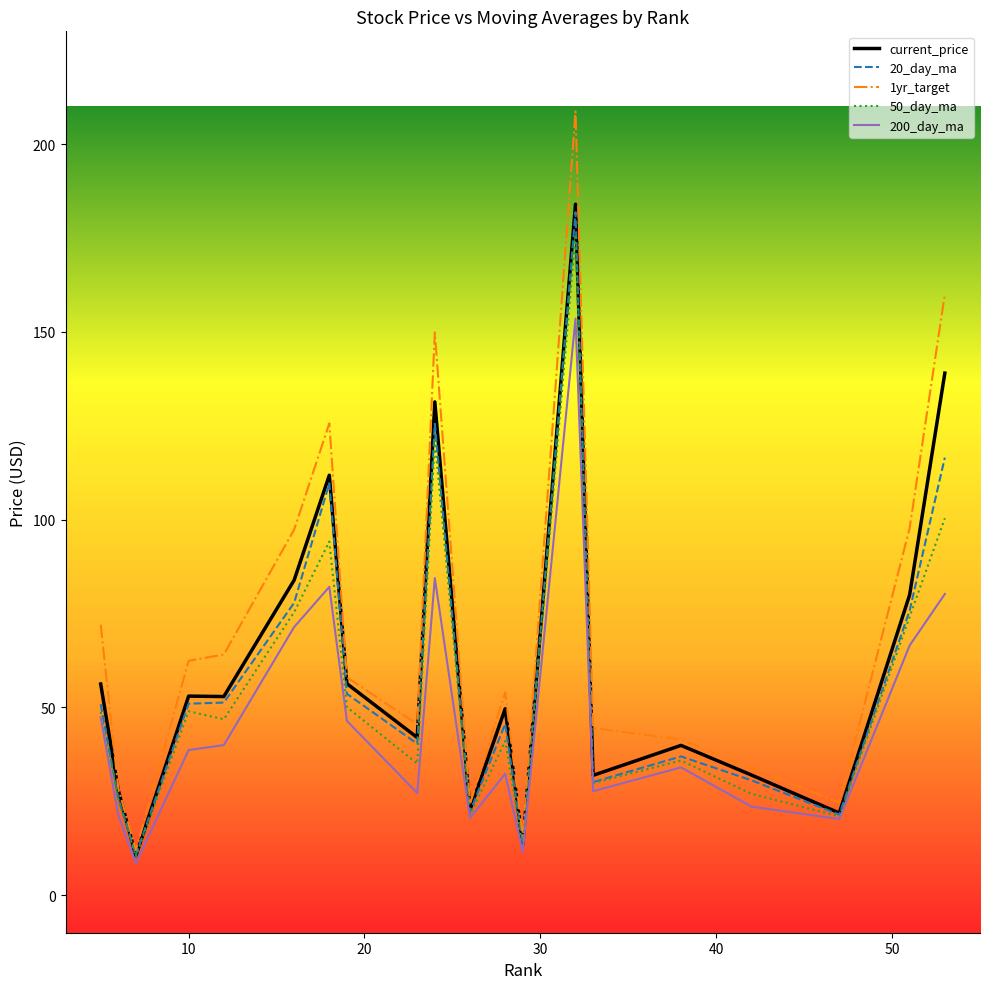

Which series has the largest range (max minus min)?

1yr_target